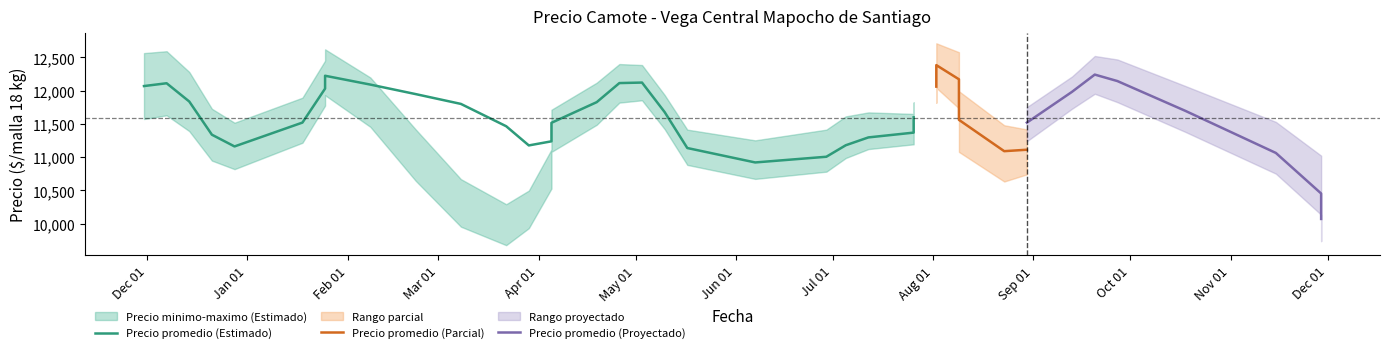

How many values in the Precio maximo series are below 12000?

16